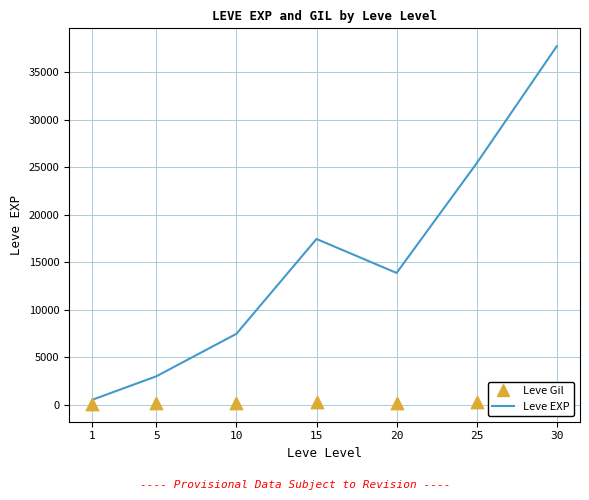

Is the value of Leve EXP at 30 greater than the value of Leve Gil at 1?

Yes